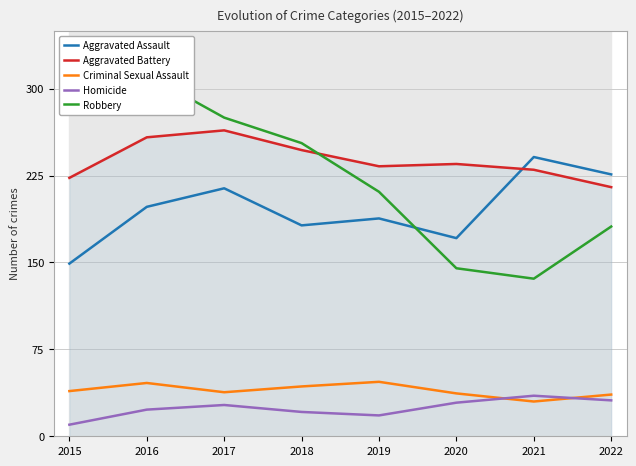

What is the difference between the maximum and minimum values in the Robbery series?

176